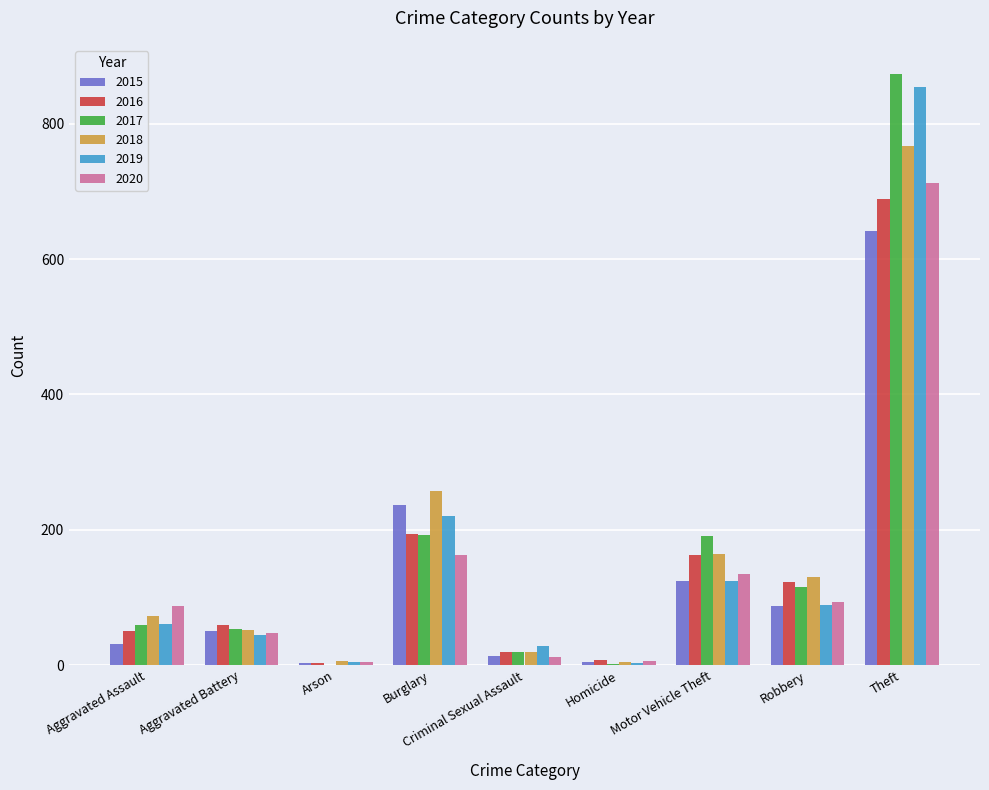

At which category is the sum across all series the highest?

Theft